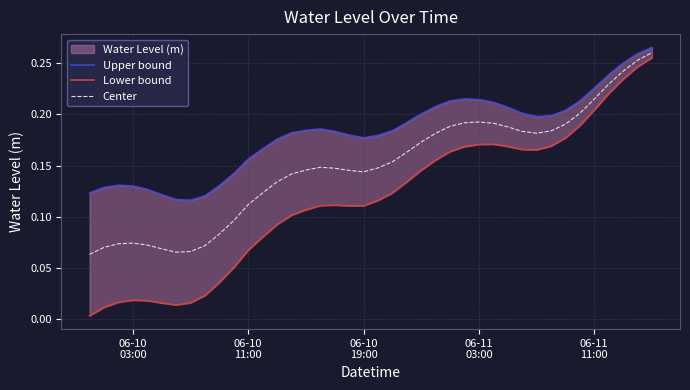

True or false: Upper bound has more than 1 points higher than both neighbors.

True